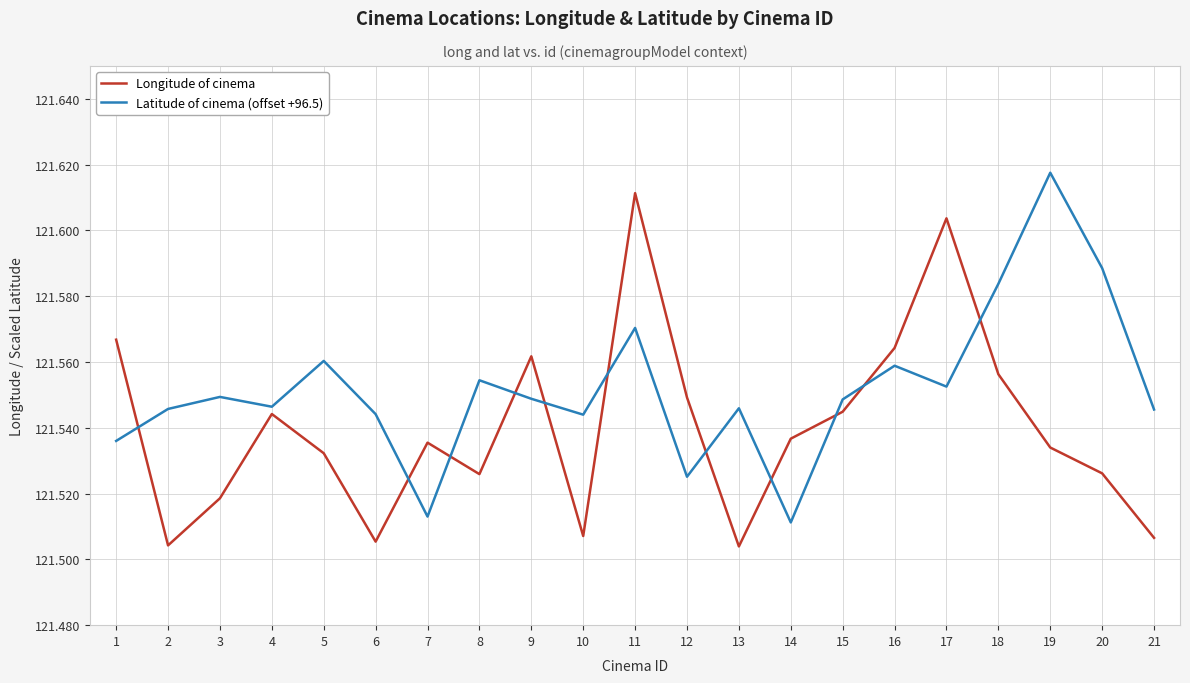

Where is the first local minimum for Longitude of cinema?

2